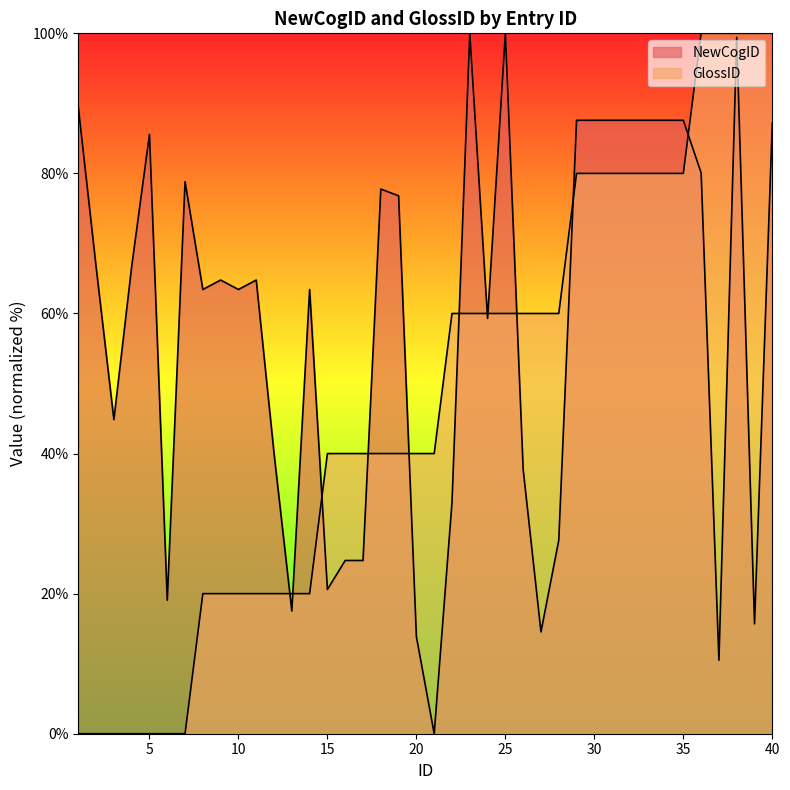

What are all the series names shown in the legend?

NewCogID, GlossID